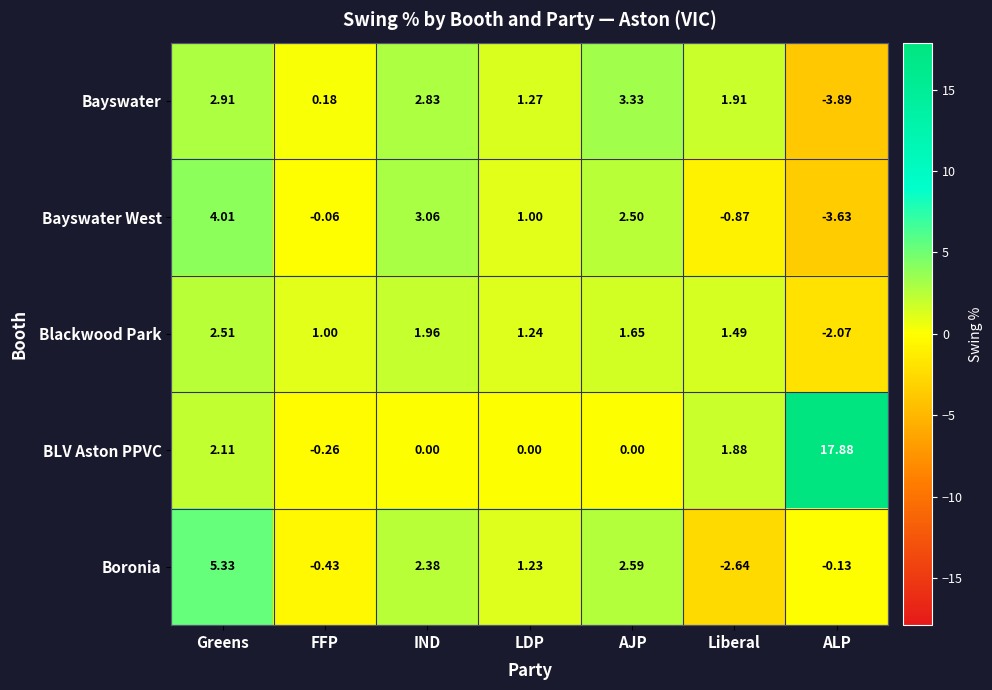

Which category has the highest value across all series?

ALP